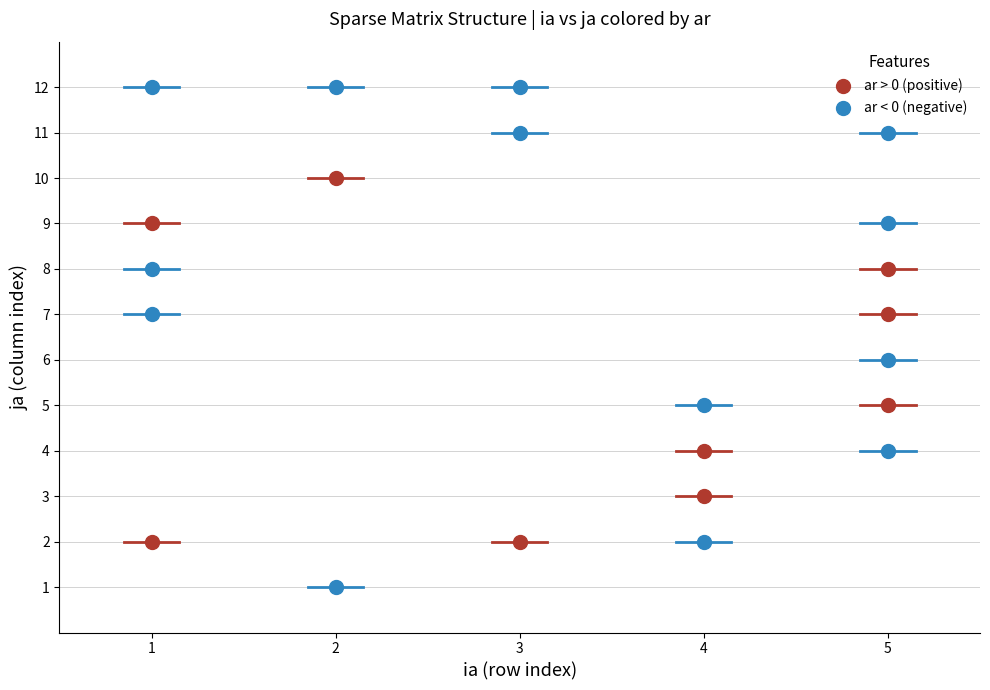

Which series reaches the maximum Y coordinate?

ar < 0 (negative)